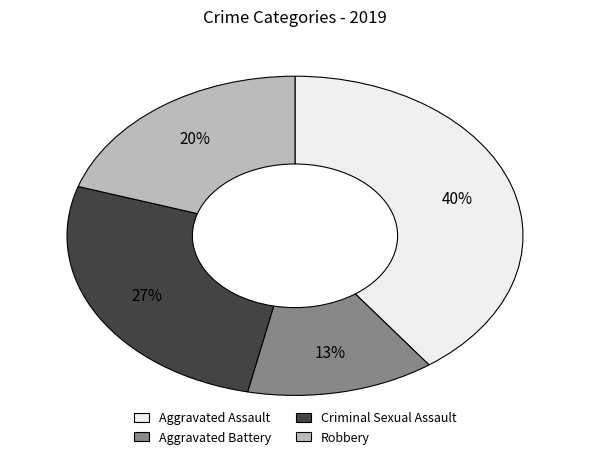

To the nearest percent, what is the average slice percentage?

25%